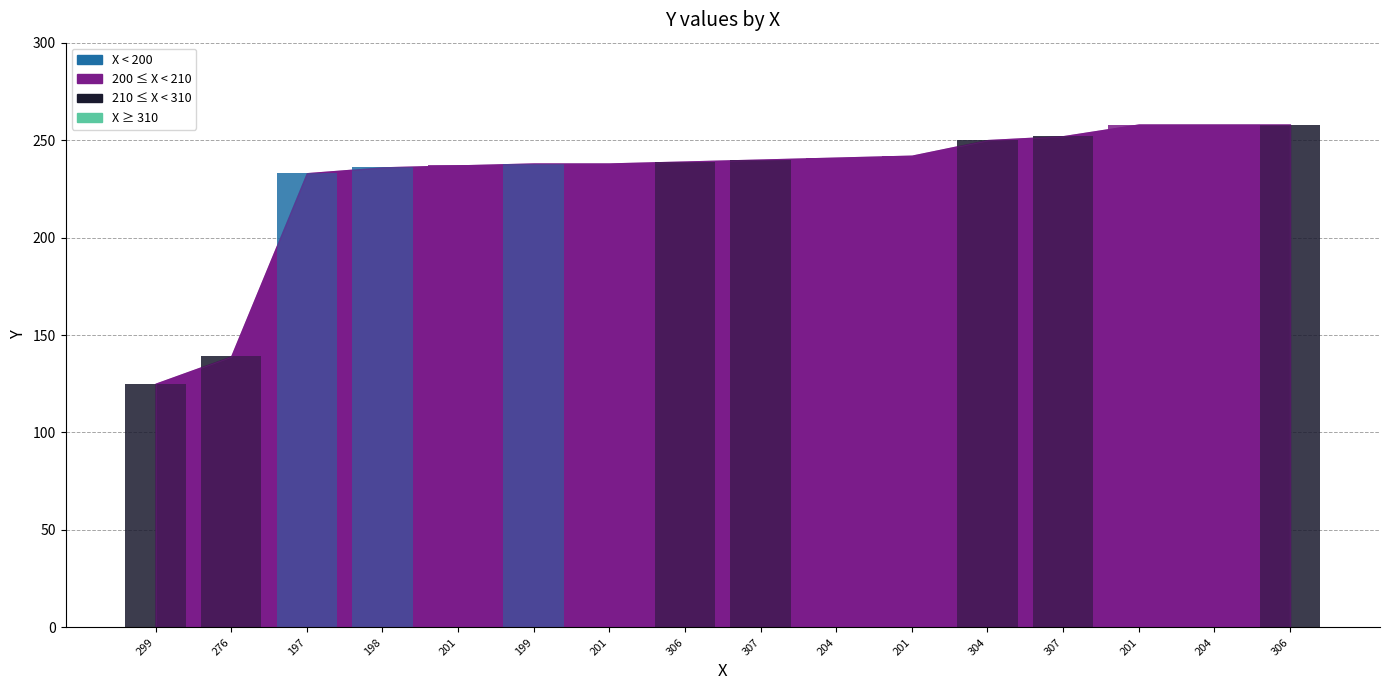

How many values are below 240?

8